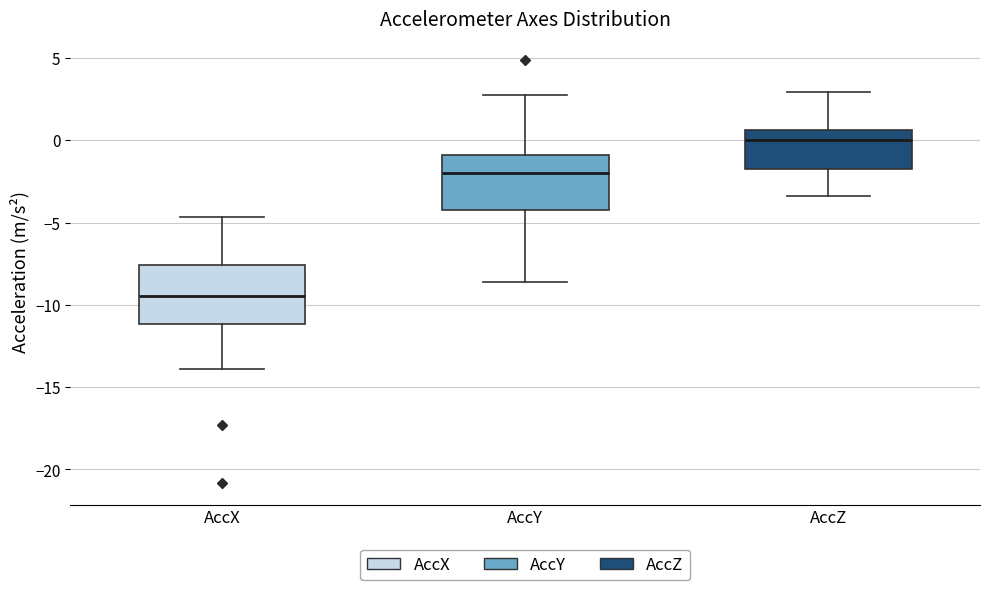

Where is the lower edge of the box for AccZ on the y-axis? The values are not printed on the chart, so give them approximately, as read against the axis.

-1.5